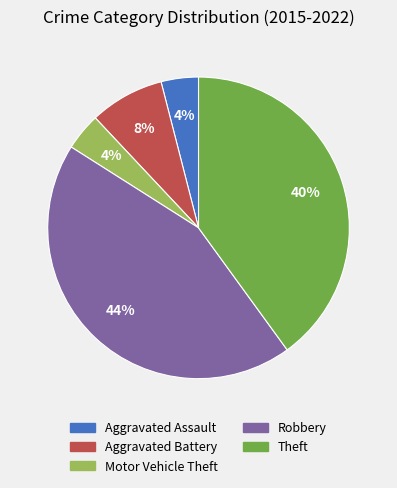

Is it true that Motor Vehicle Theft is 19% of the pie?

False